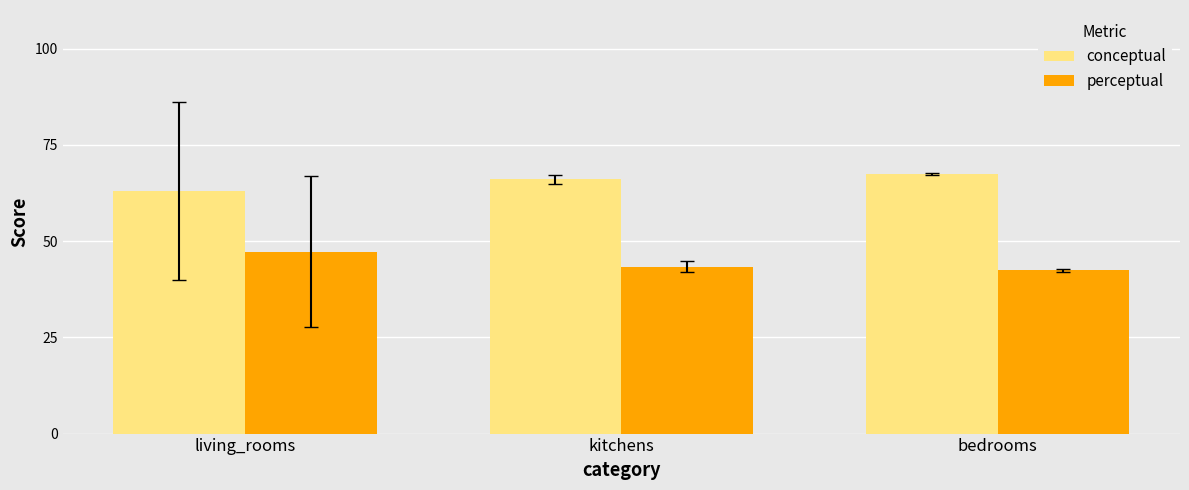

What is the spread (max minus min) of values at bedrooms?

25.0